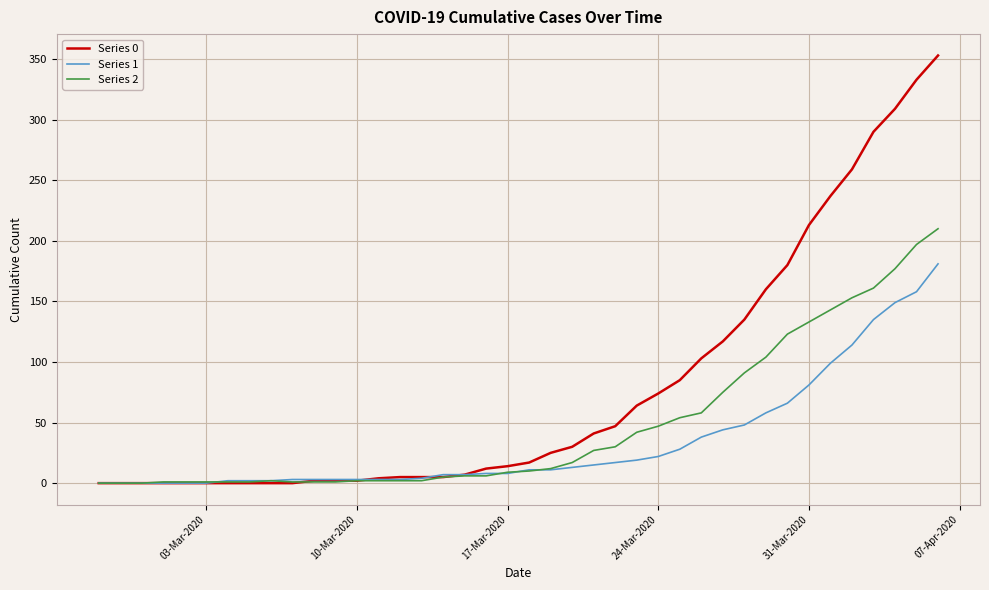

At how many categories does at least one series exceed 97?

12